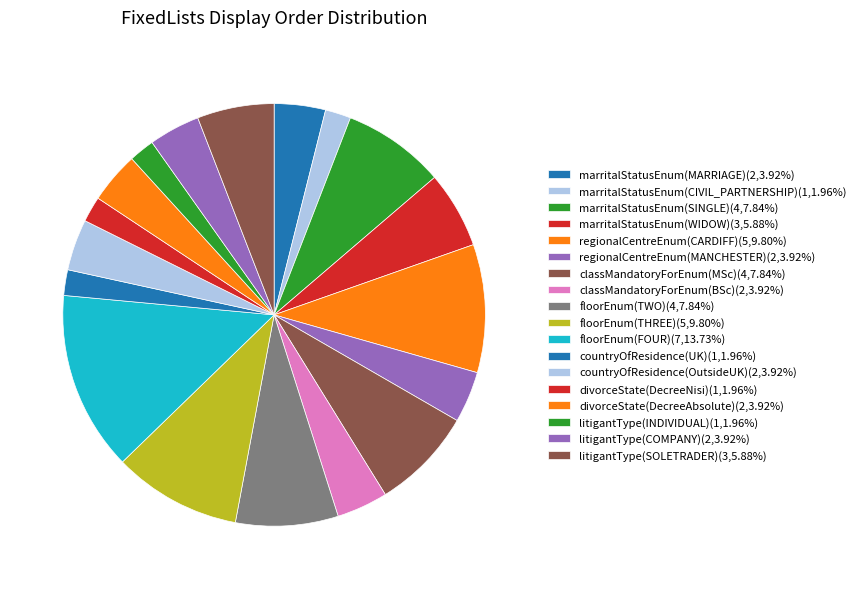

How many segments does this pie chart have?

18